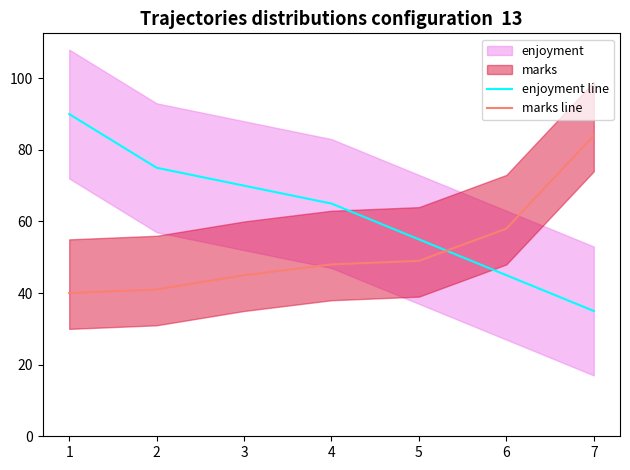

After their last crossing, which series has the higher values: enjoyment line or marks line?

marks line